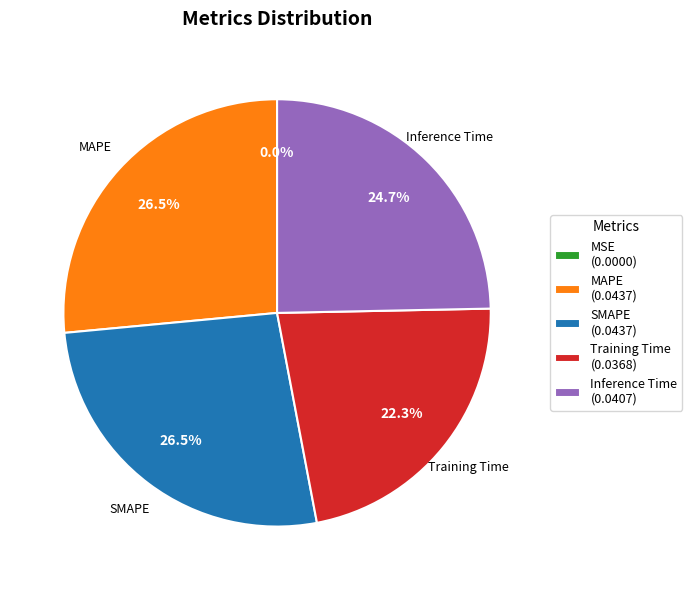

Does Training Time (0.0368) represent more than half of the total?

No